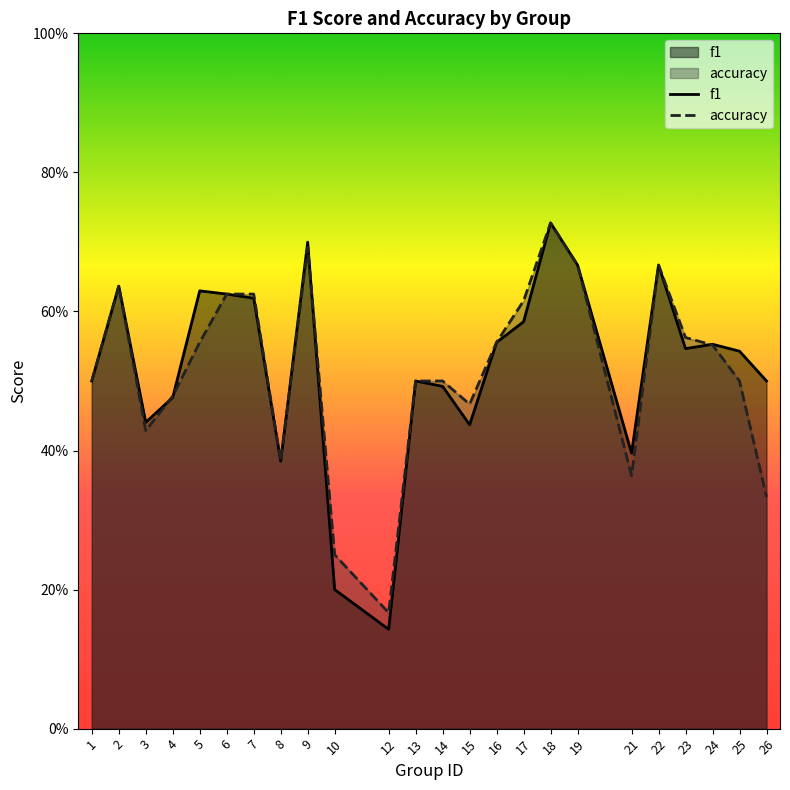

How many interior local peaks does the f1 series have?

7